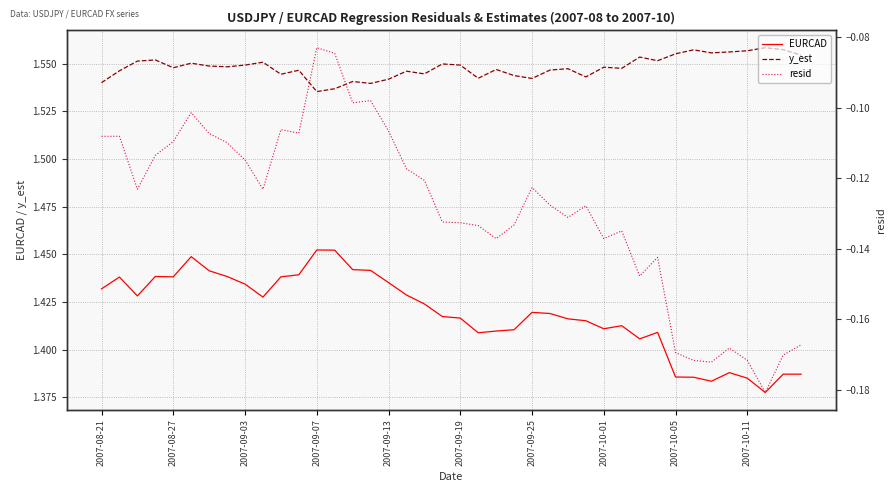

True or false: y_est and EURCAD intersect in this chart.

False